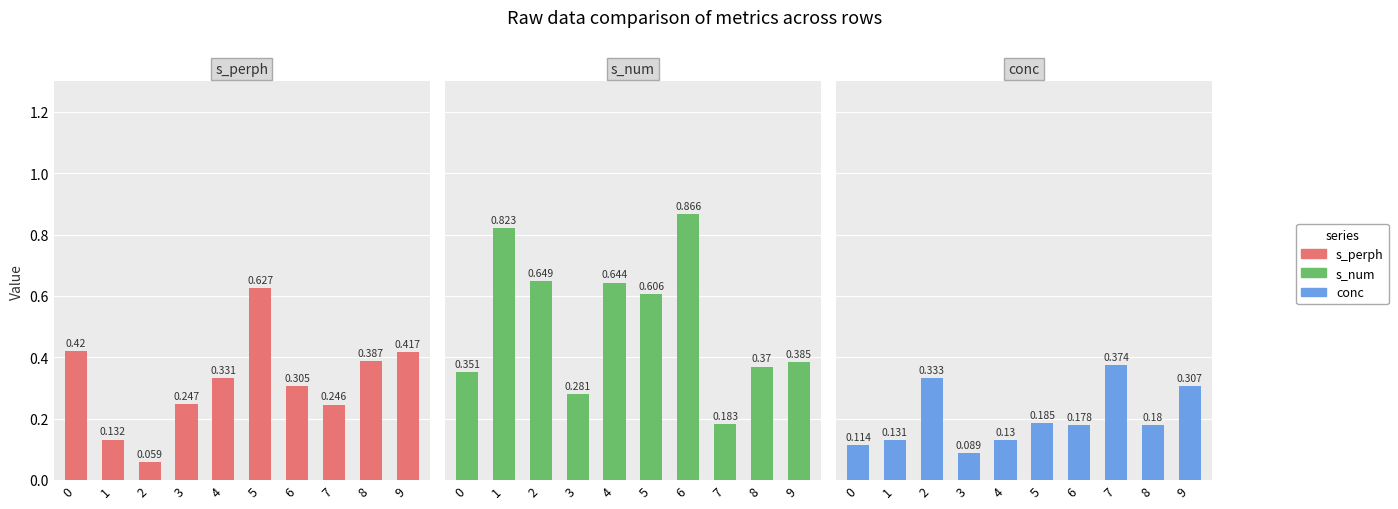

What is the difference between the highest and lowest values at 0?

0.3